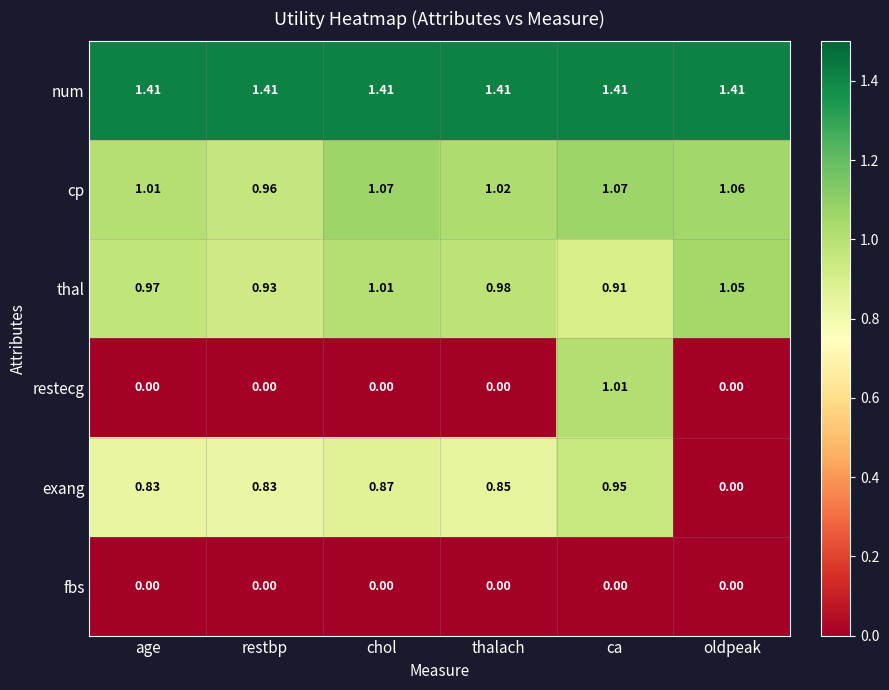

Which category has the highest value in the exang series?

ca